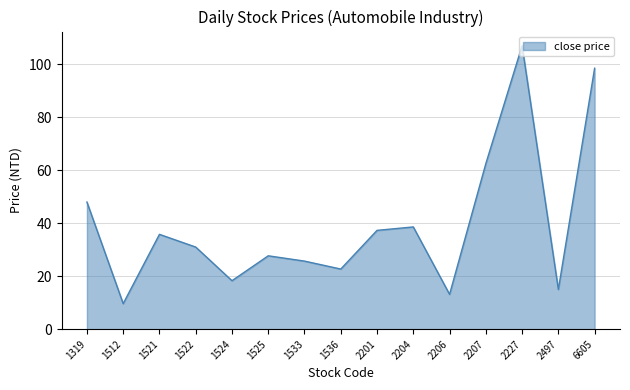

True or false: the data shows 20.1 at 2206.

False